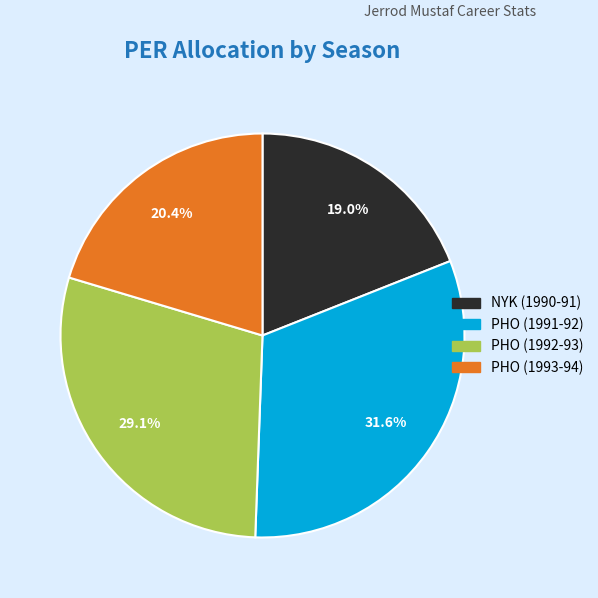

To the nearest percent, what is the difference between the largest and smallest slice percentages?

13%